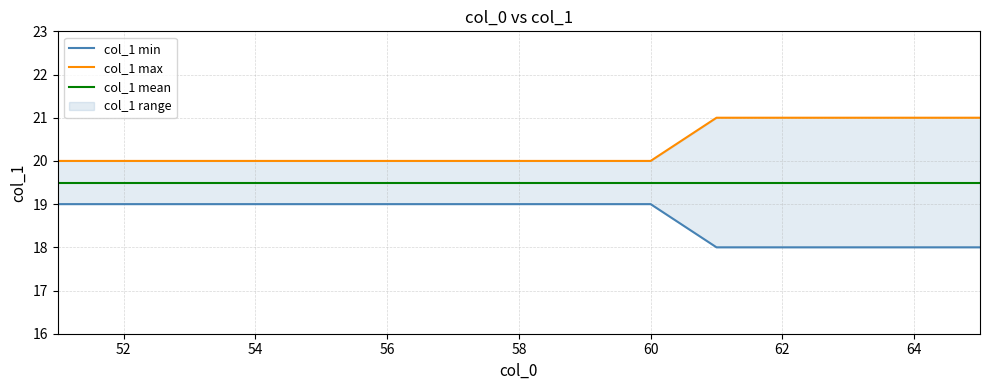

True or false: col_1 mean and col_1 max intersect in this chart.

False